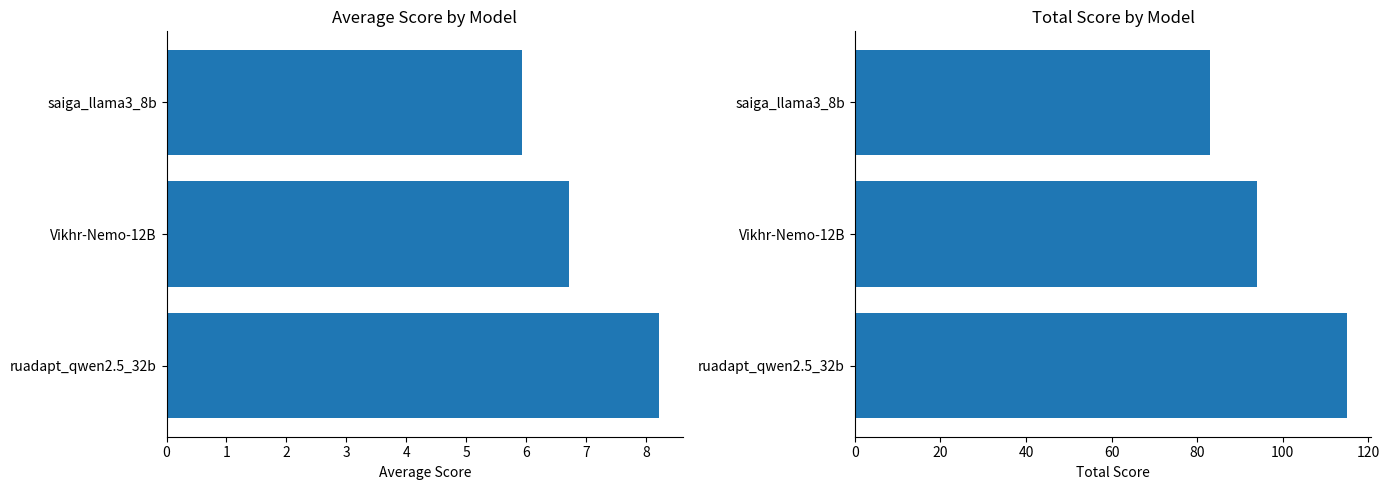

What is the difference between the maximum and minimum values in the Average Score series?

2.3